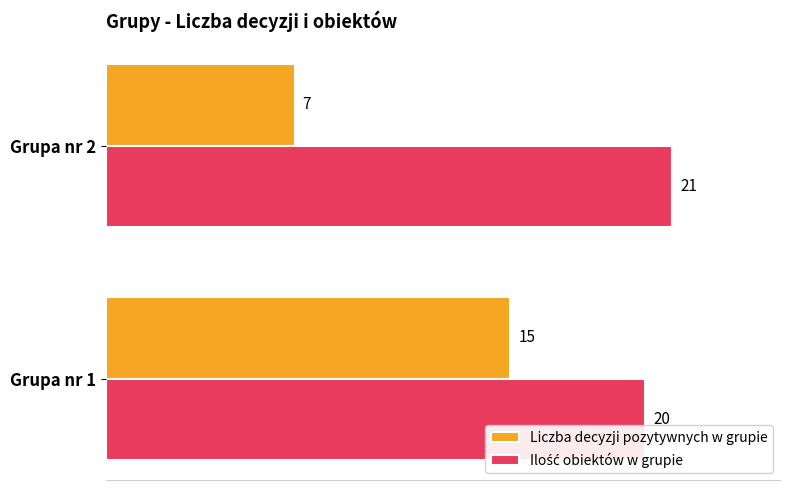

Read the Liczba decyzji pozytywnych w grupie value at Grupa nr 1.

15